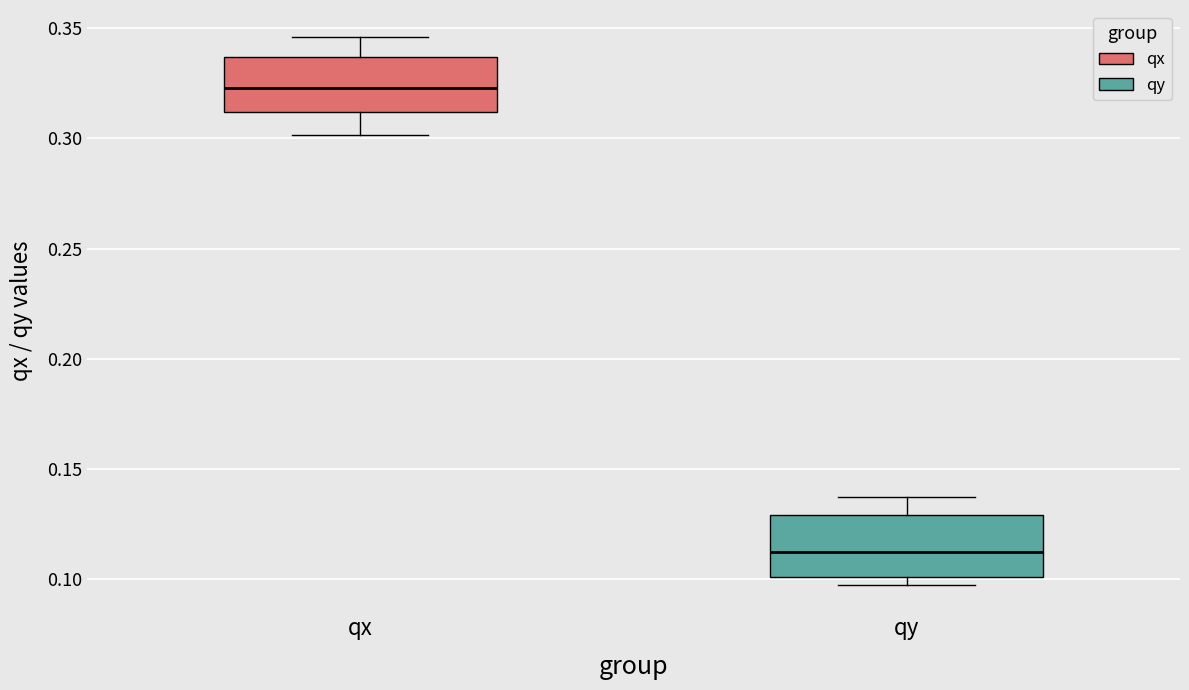

Which box has the highest median line?

qx